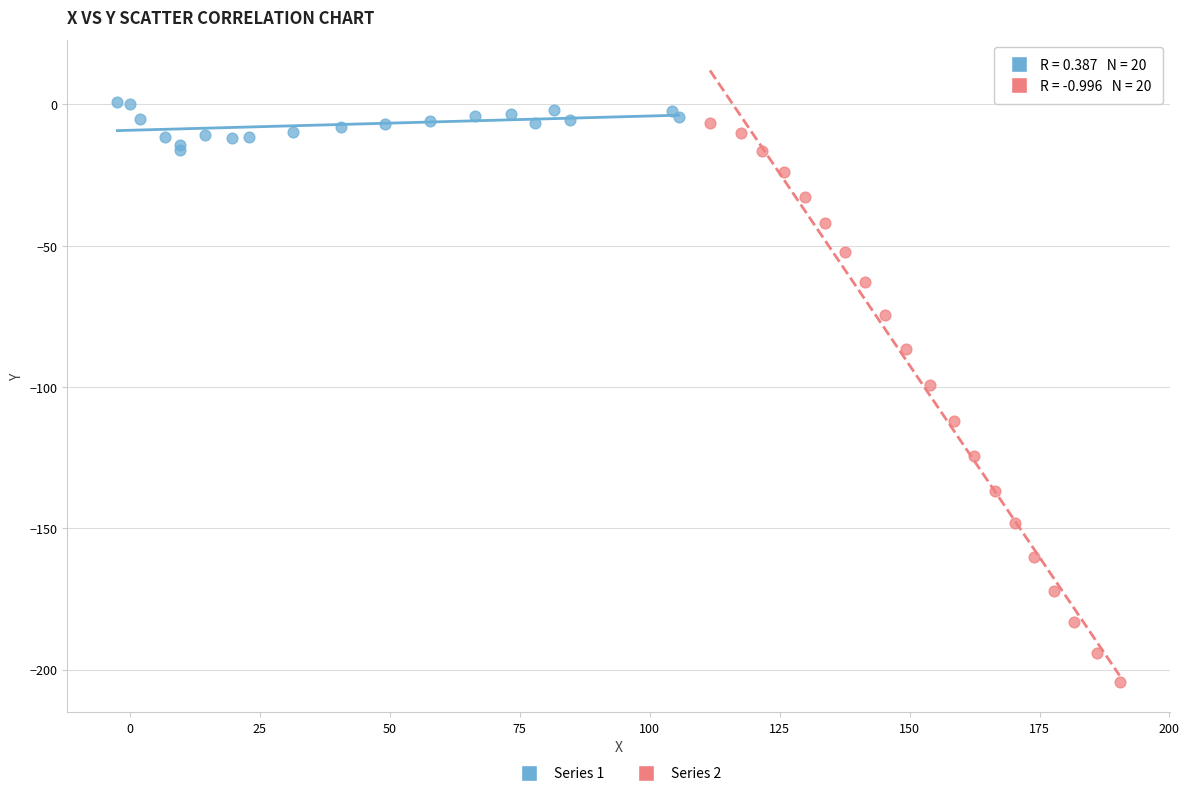

What are all the series names shown in the legend?

Series 1, Series 2